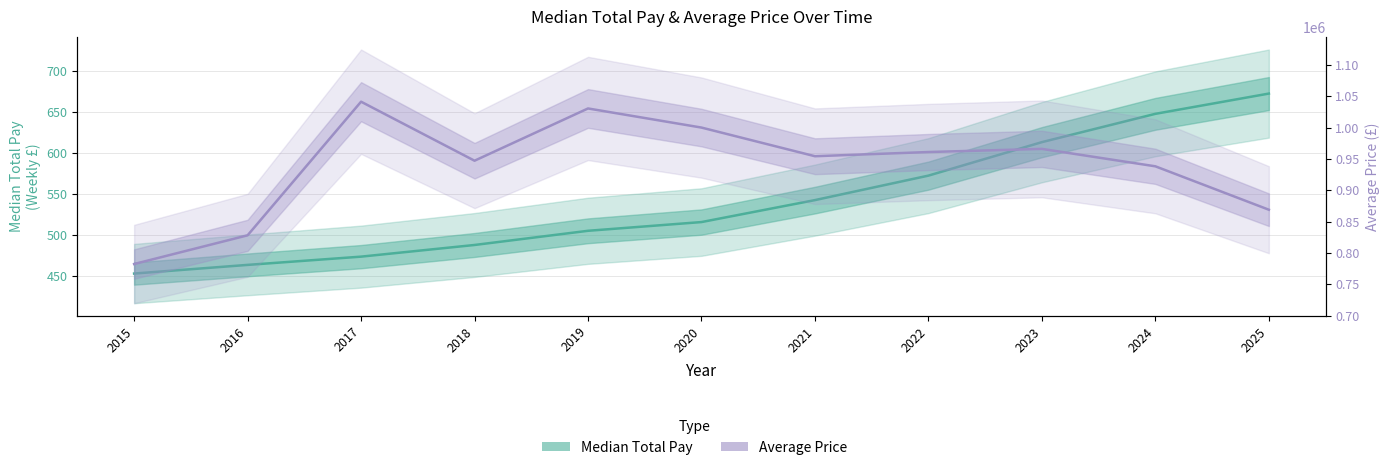

At how many categories does at least one series exceed 313828?

11